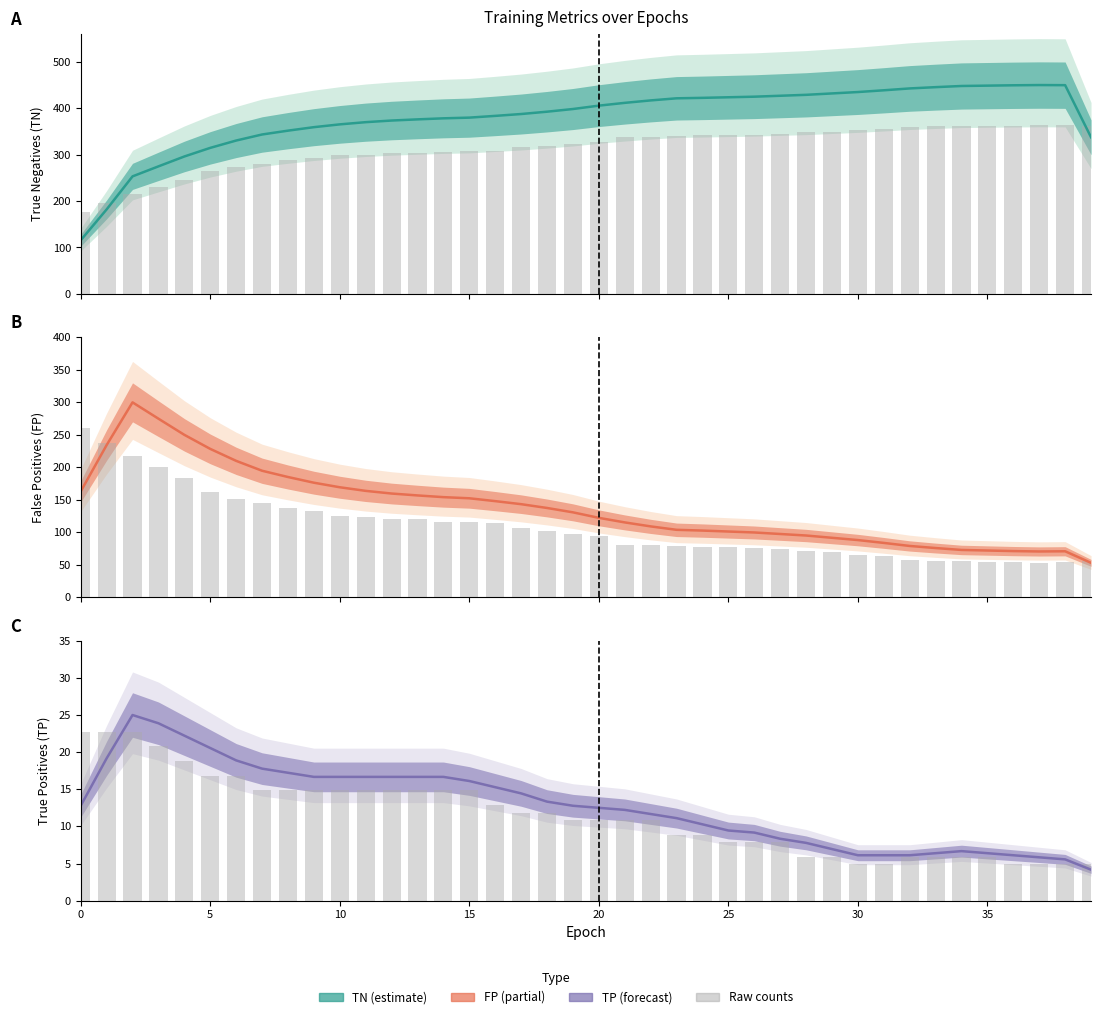

What is the total value across all series at 19?

552.7